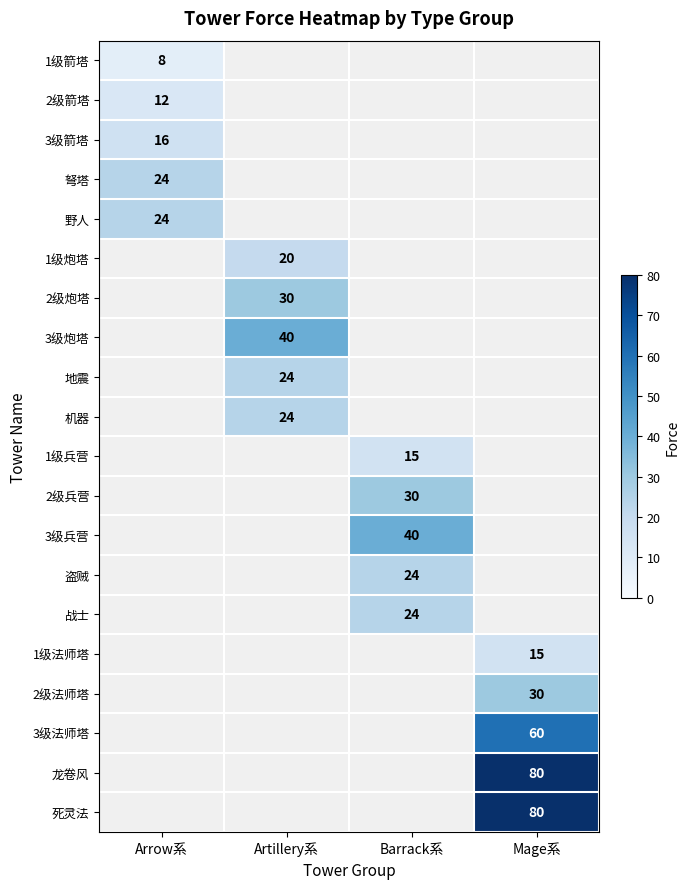

How many positive values does the 死灵法 series have?

1